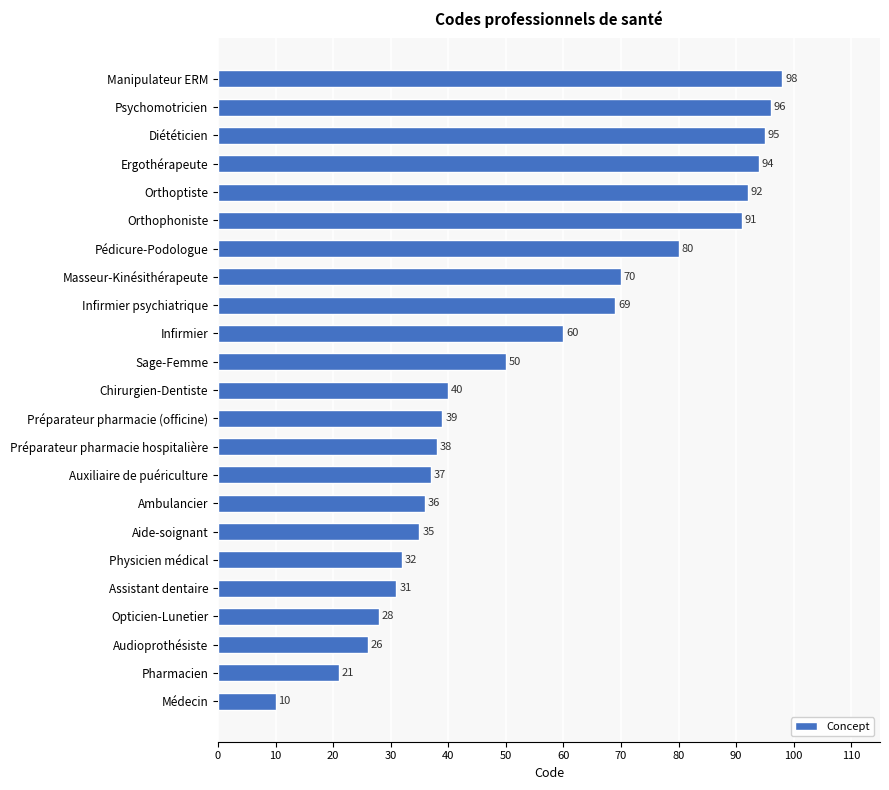

Reading top to bottom, list all the values displayed in this chart.

98	96	95	94	92	91	80	70	69	60	50	40	39	38	37	36	35	32	31	28	26	21	10